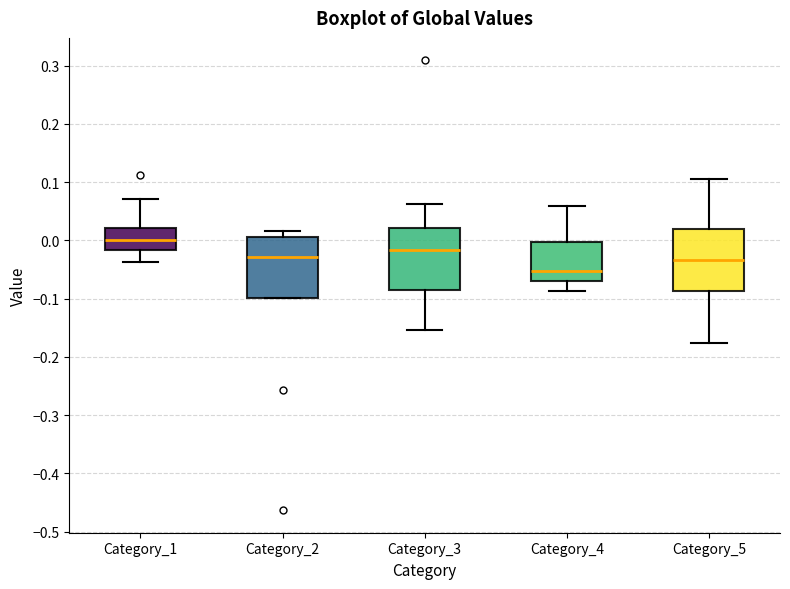

Where does the upper whisker of the box for Category_5 end on the y-axis? The values are not printed on the chart, so give them approximately, as read against the axis.

0.11